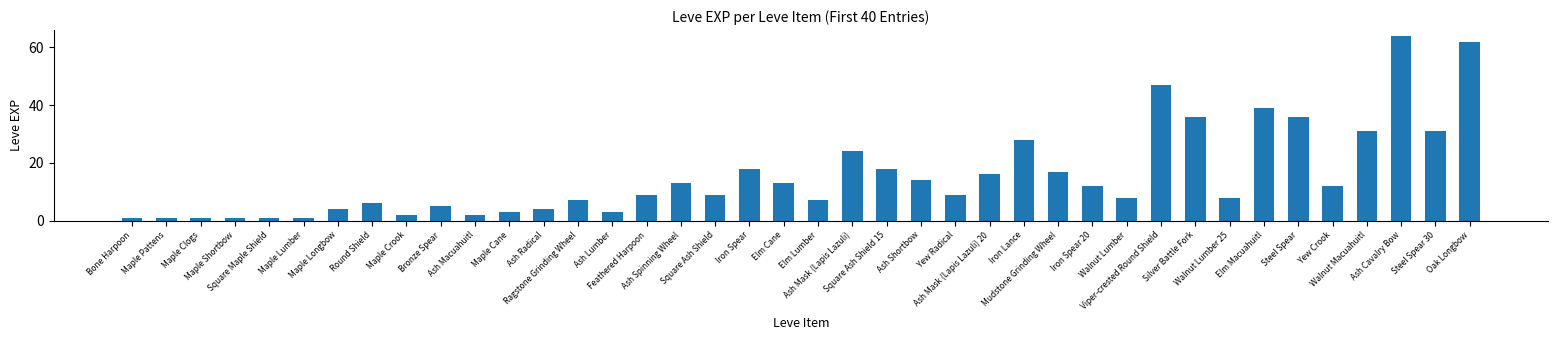

What is the maximum value shown in the chart?

64